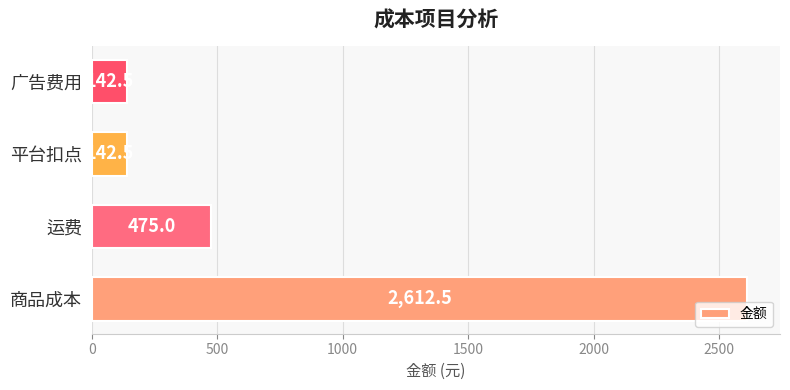

What is the change in value from 运费 to 广告费用?

-332.5